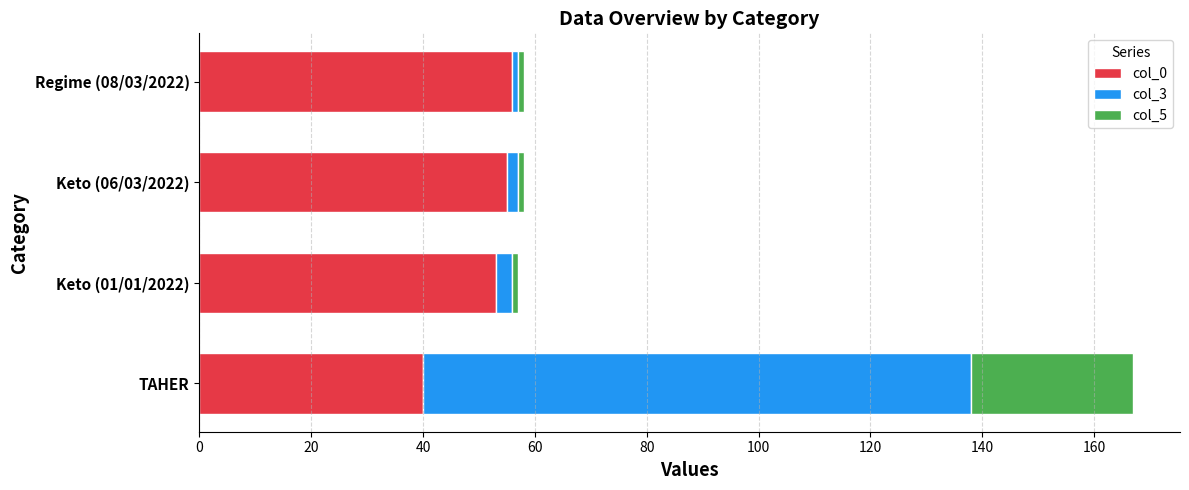

What are all the series names shown in the legend?

col_0, col_3, col_5